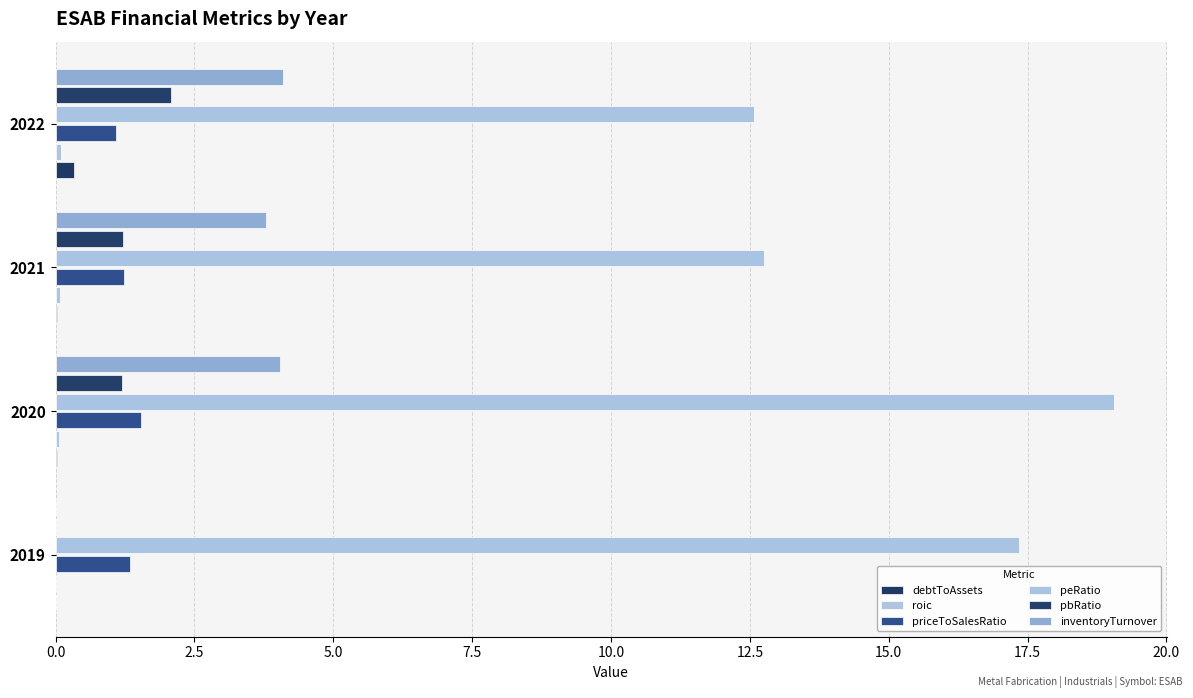

How many categories are shown in the chart?

4